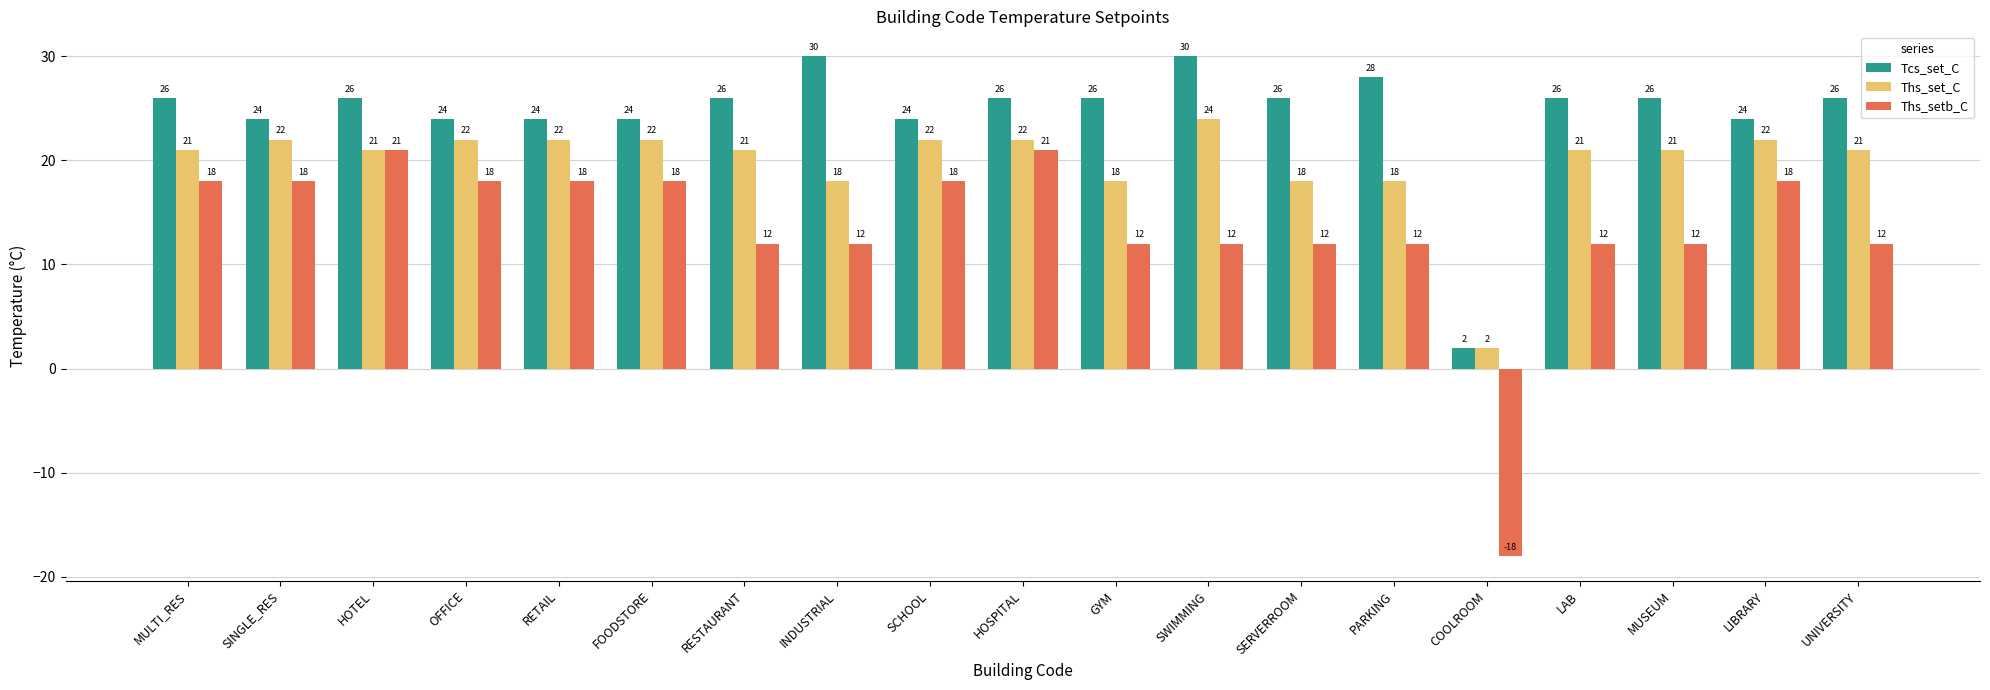

What is the value of the Ths_set_C bar at the 18th from the left?

22